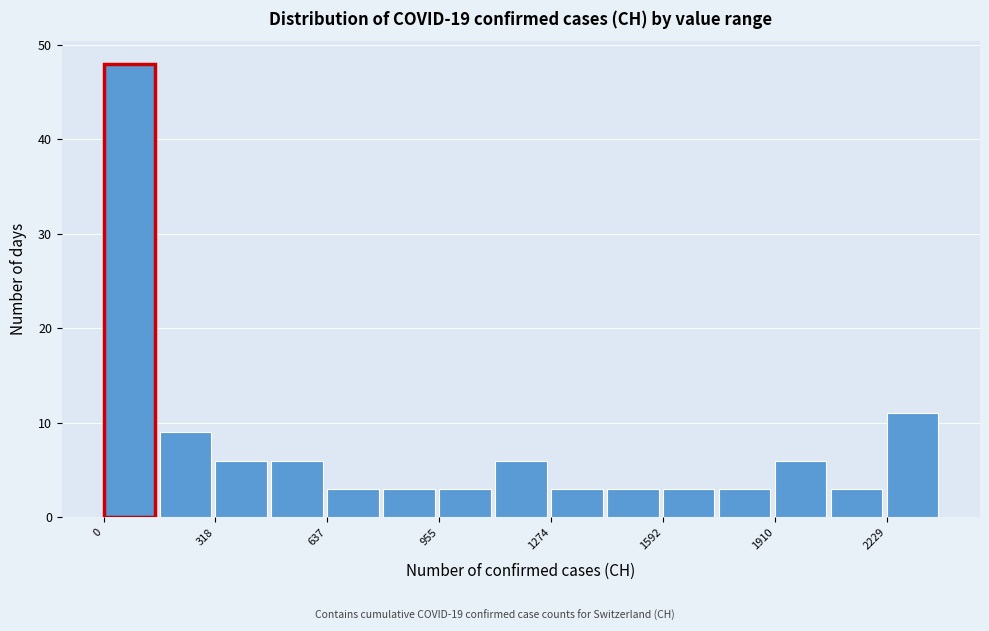

Around what value on the x-axis is the tallest bar? Give the approximate position of its centre, as read against the axis.

50